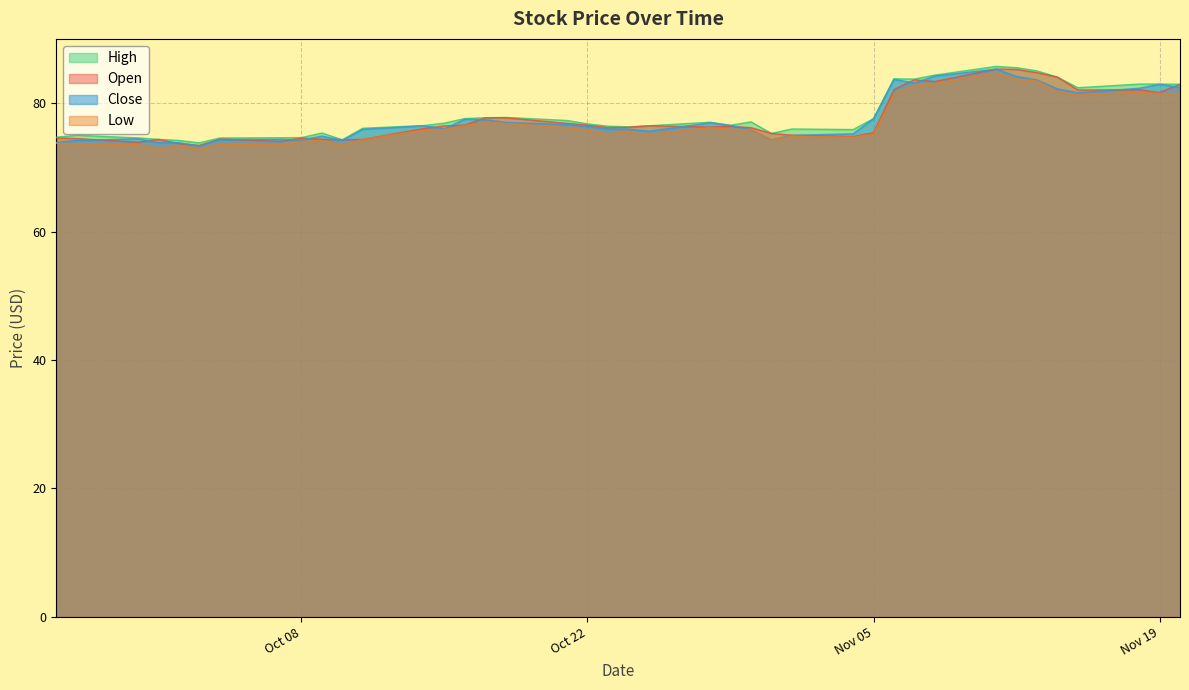

Which series has the largest range (max minus min)?

Close